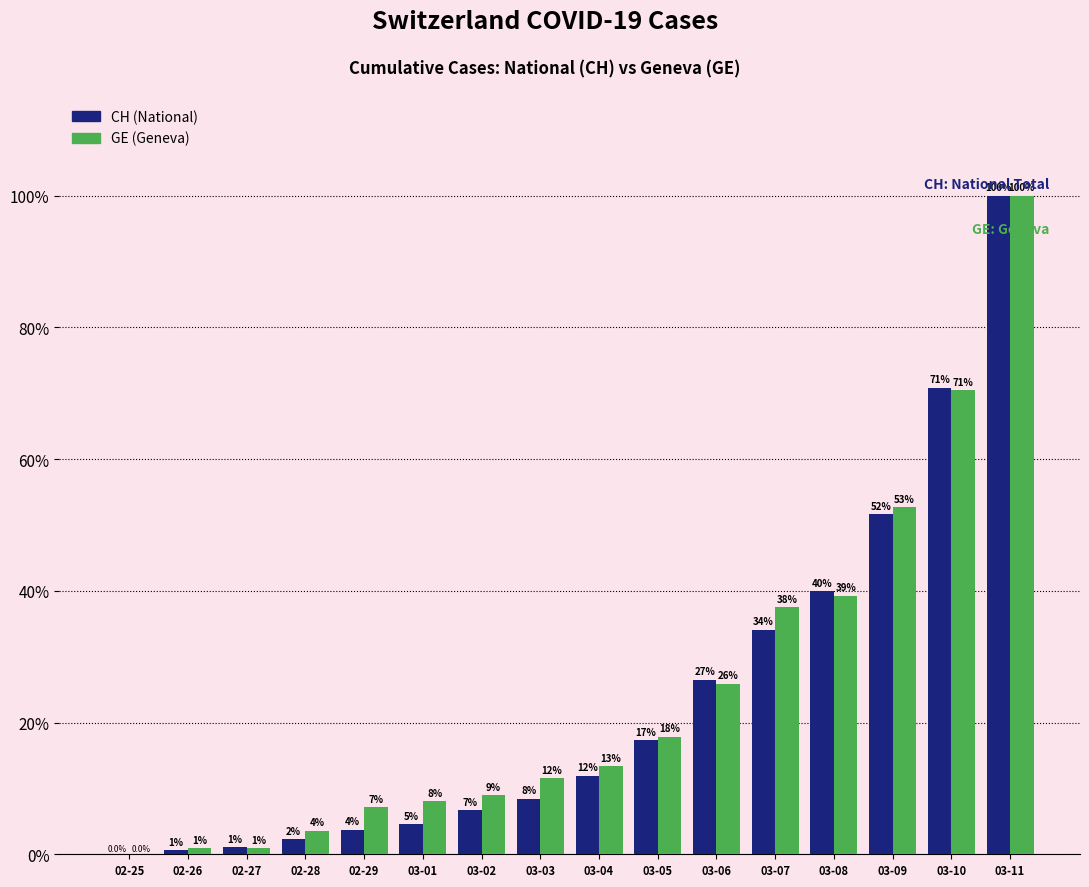

Rank the series at 03-08 from highest to lowest value.

CH (National), GE (Geneva)